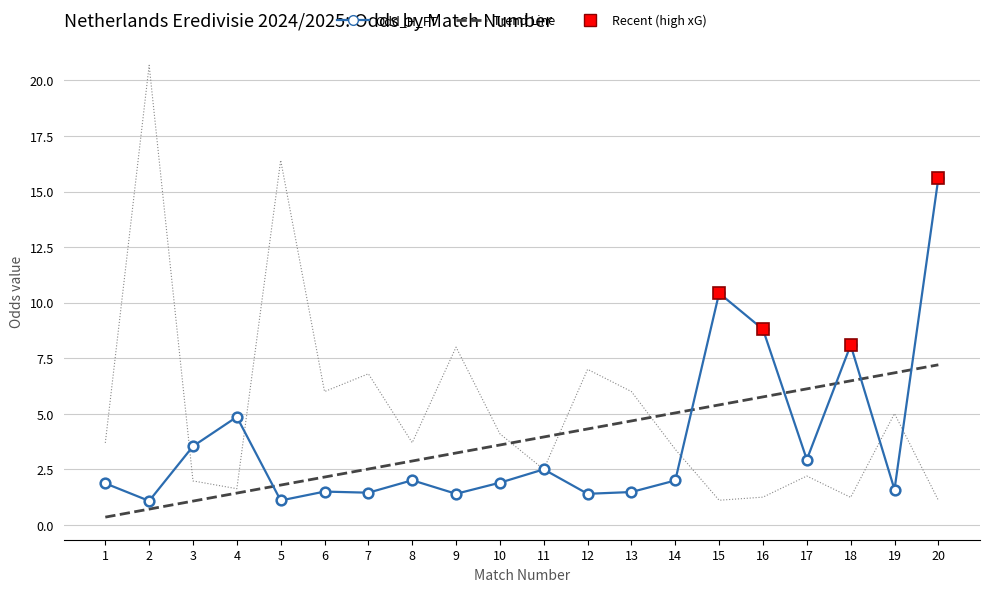

What is the maximum value shown in the chart?

20.7